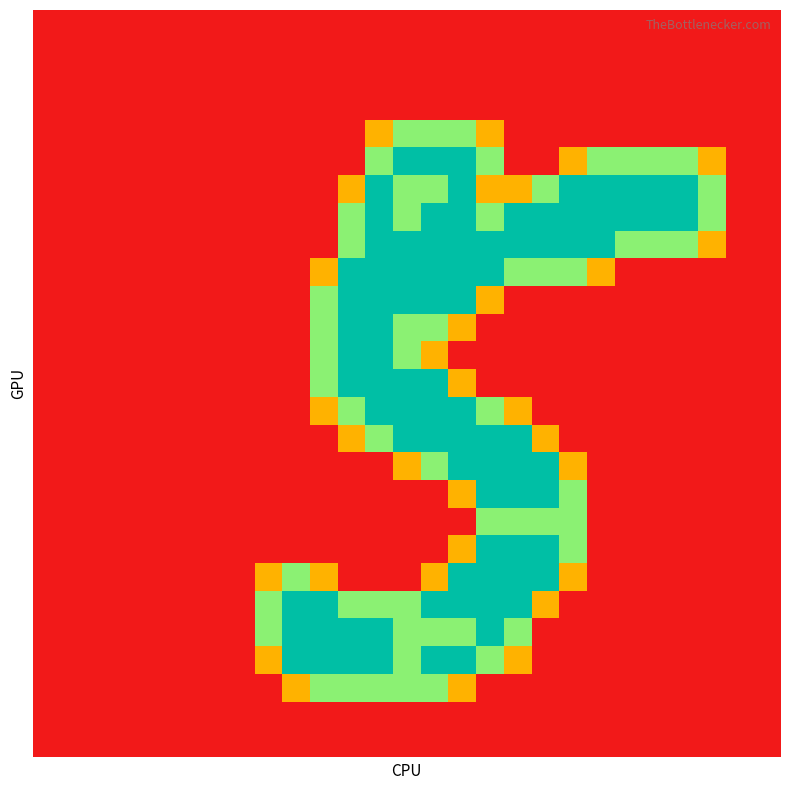

At which category does the chart reach its peak across all series?

13